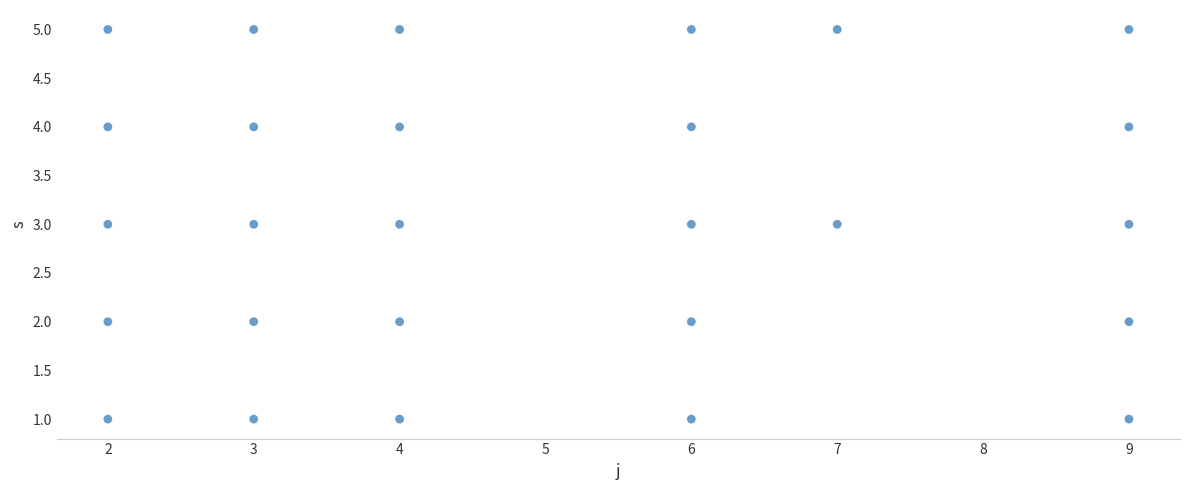

What is the range of X values (max minus min)?

7